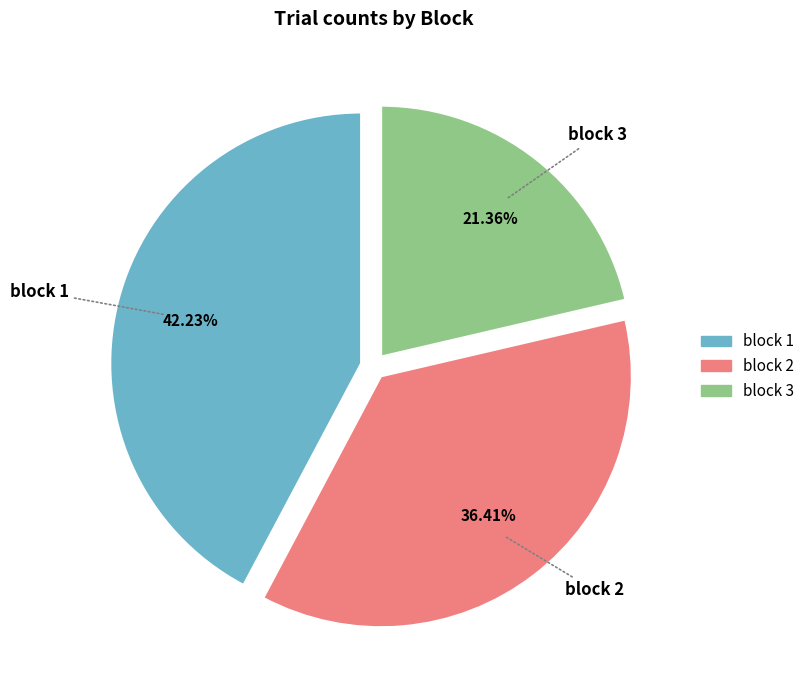

Which slice is the largest?

block 1